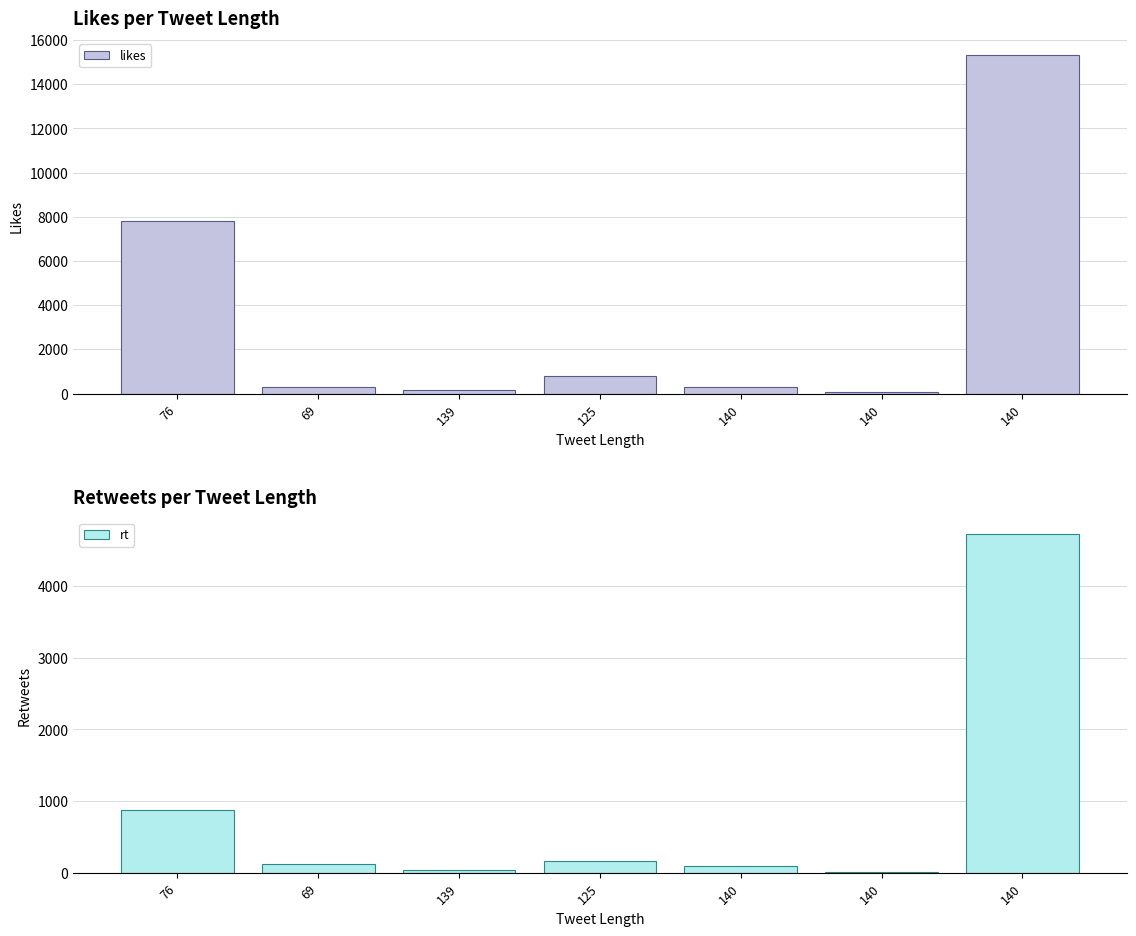

What is the sum of the likes values at 69 and 139?

465